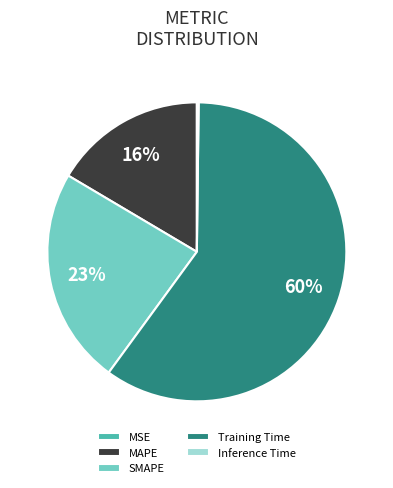

Which slice is the largest?

Training Time